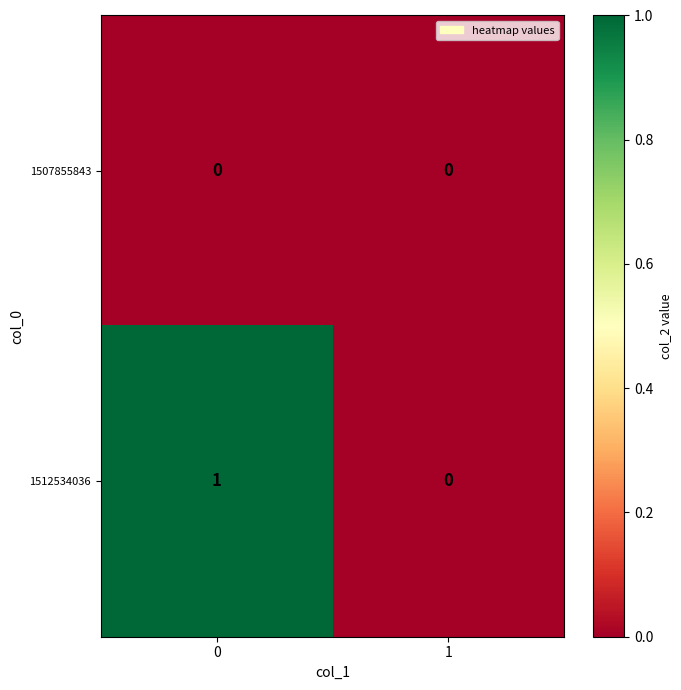

List the series in order of their overall mean, highest first.

1512534036, 1507855843